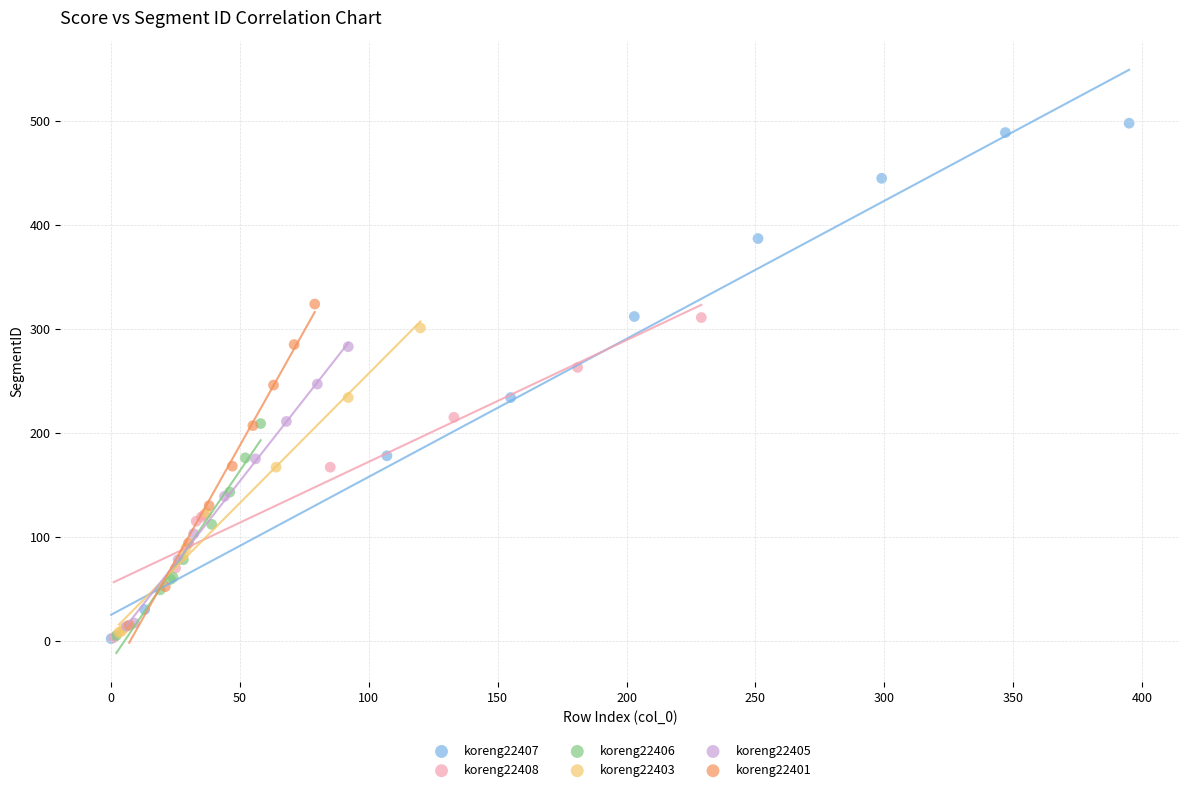

Which series contains the highest Y value?

koreng22407